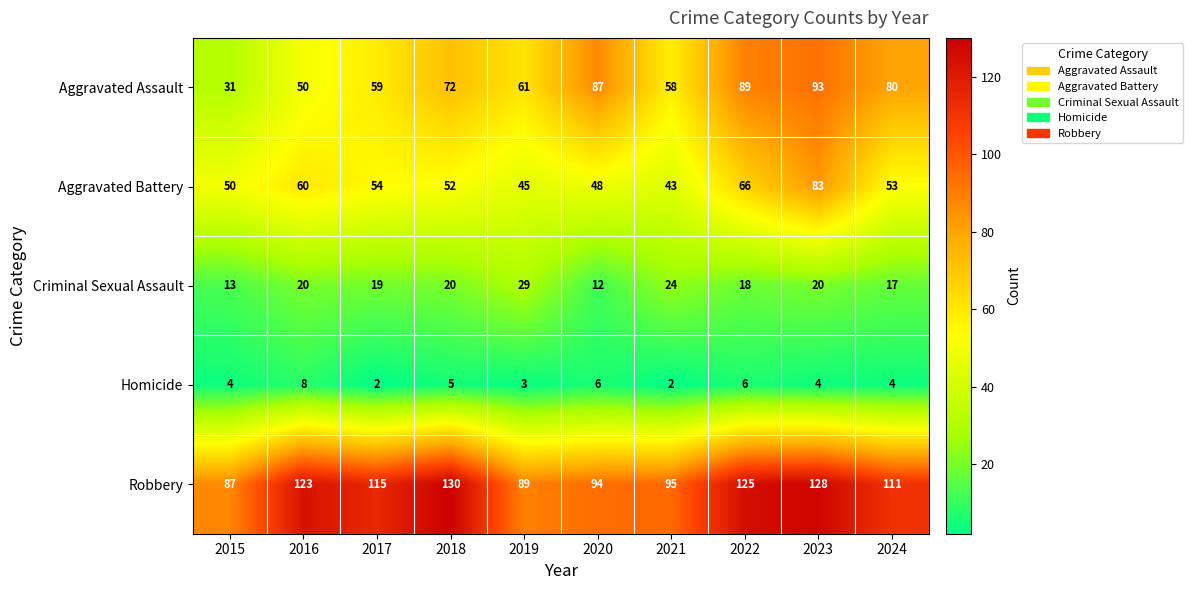

Between 2020 and 2023, which series saw the biggest shift?

Aggravated Battery